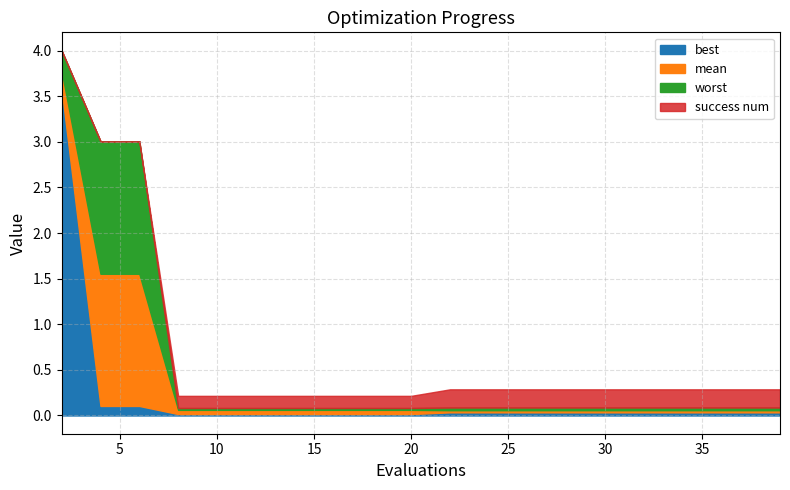

What is the maximum value for best?

3.6